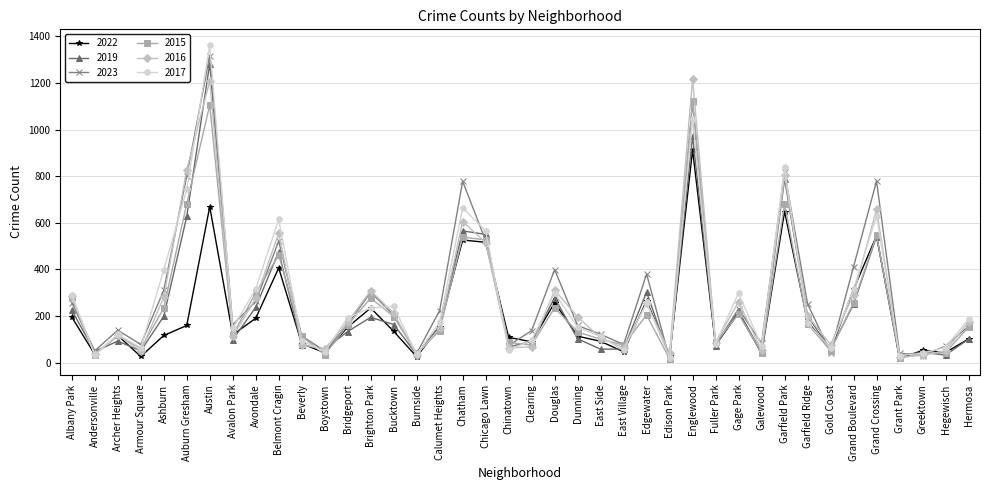

What is the label of the 16th point from the right?

East Village